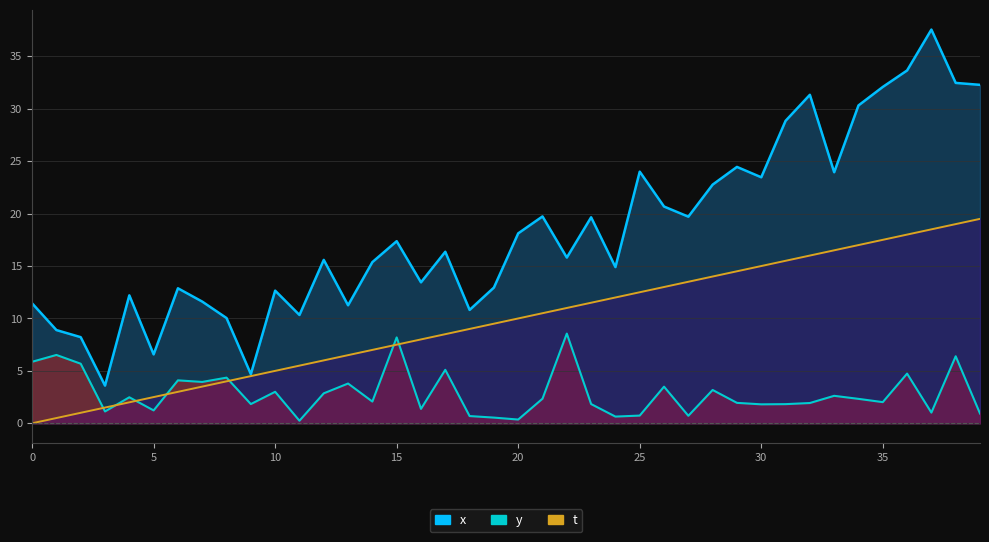

Is it true that y equals 0.8 at 14?

False